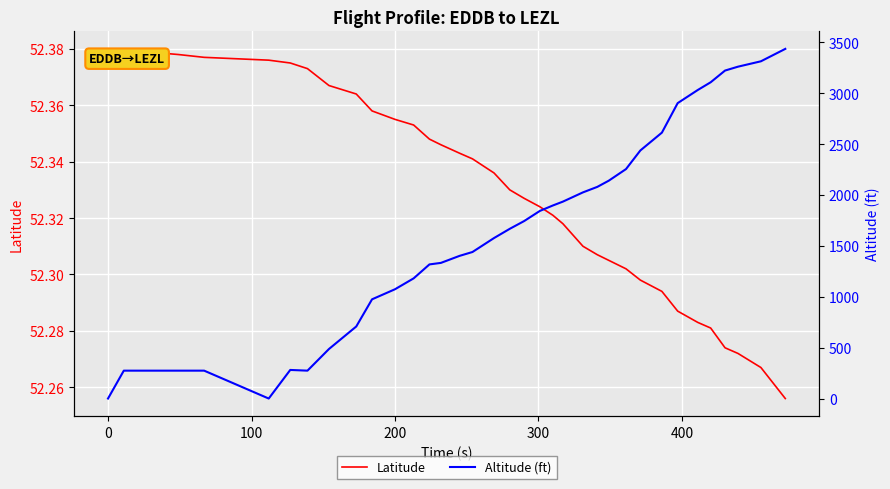

What is the sum of all Latitude values?

1883.9